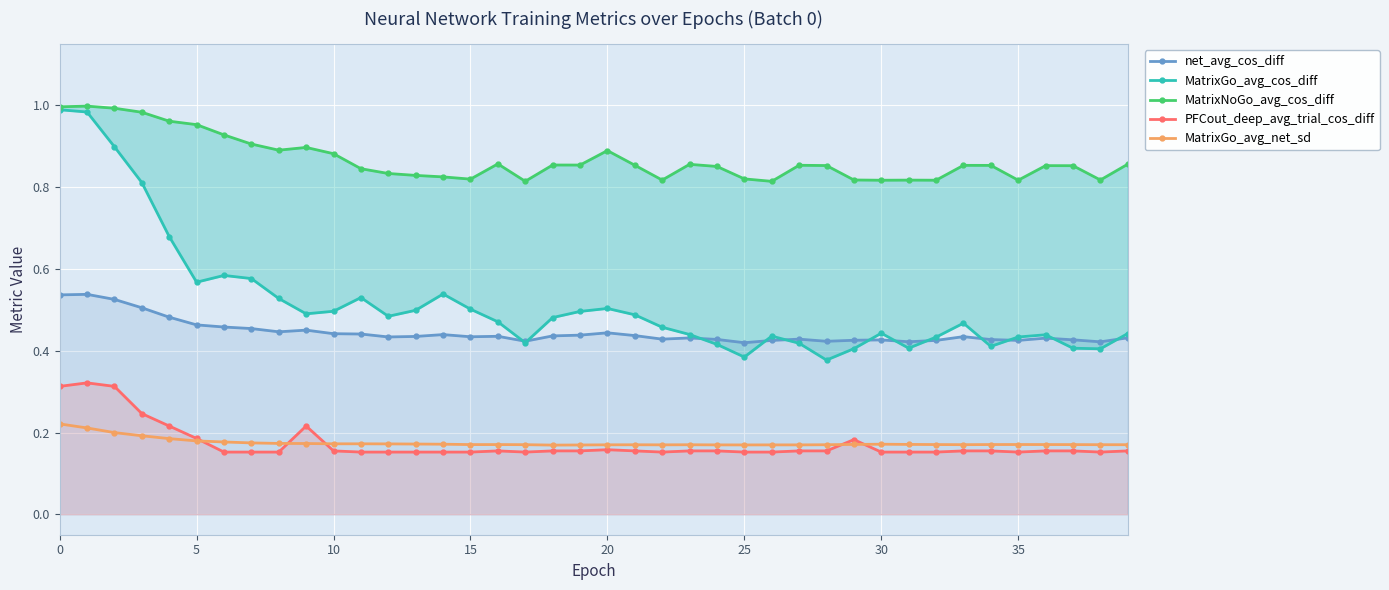

Reading left to right, transcribe all the data shown in this chart.

net_avg_cos_diff: 0.5	0.5	0.5	0.5	0.5	0.5	0.5	0.5	0.4	0.5	0.4	0.4	0.4	0.4	0.4	0.4	0.4	0.4	0.4	0.4	0.4	0.4	0.4	0.4	0.4	0.4	0.4	0.4	0.4	0.4	0.4	0.4	0.4	0.4	0.4	0.4	0.4	0.4	0.4	0.4
MatrixGo_avg_cos_diff: 1.0	1.0	0.9	0.8	0.7	0.6	0.6	0.6	0.5	0.5	0.5	0.5	0.5	0.5	0.5	0.5	0.5	0.4	0.5	0.5	0.5	0.5	0.5	0.4	0.4	0.4	0.4	0.4	0.4	0.4	0.4	0.4	0.4	0.5	0.4	0.4	0.4	0.4	0.4	0.4
MatrixNoGo_avg_cos_diff: 1.0	1.0	1.0	1.0	1.0	1.0	0.9	0.9	0.9	0.9	0.9	0.8	0.8	0.8	0.8	0.8	0.9	0.8	0.9	0.9	0.9	0.9	0.8	0.9	0.9	0.8	0.8	0.9	0.9	0.8	0.8	0.8	0.8	0.9	0.9	0.8	0.9	0.9	0.8	0.9
PFCout_deep_avg_trial_cos_diff: 0.3	0.3	0.3	0.2	0.2	0.2	0.2	0.2	0.2	0.2	0.2	0.2	0.2	0.2	0.2	0.2	0.2	0.2	0.2	0.2	0.2	0.2	0.2	0.2	0.2	0.2	0.2	0.2	0.2	0.2	0.2	0.2	0.2	0.2	0.2	0.2	0.2	0.2	0.2	0.2
MatrixGo_avg_net_sd: 0.2	0.2	0.2	0.2	0.2	0.2	0.2	0.2	0.2	0.2	0.2	0.2	0.2	0.2	0.2	0.2	0.2	0.2	0.2	0.2	0.2	0.2	0.2	0.2	0.2	0.2	0.2	0.2	0.2	0.2	0.2	0.2	0.2	0.2	0.2	0.2	0.2	0.2	0.2	0.2